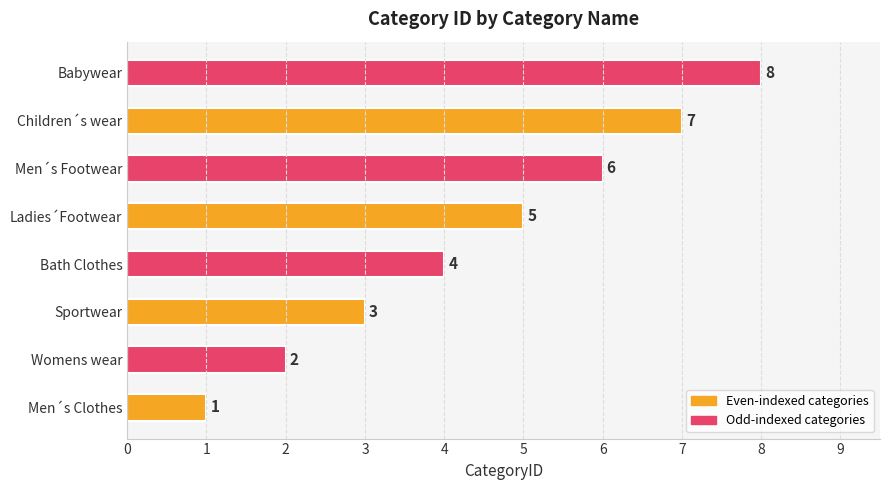

What is the maximum value shown in the chart?

8